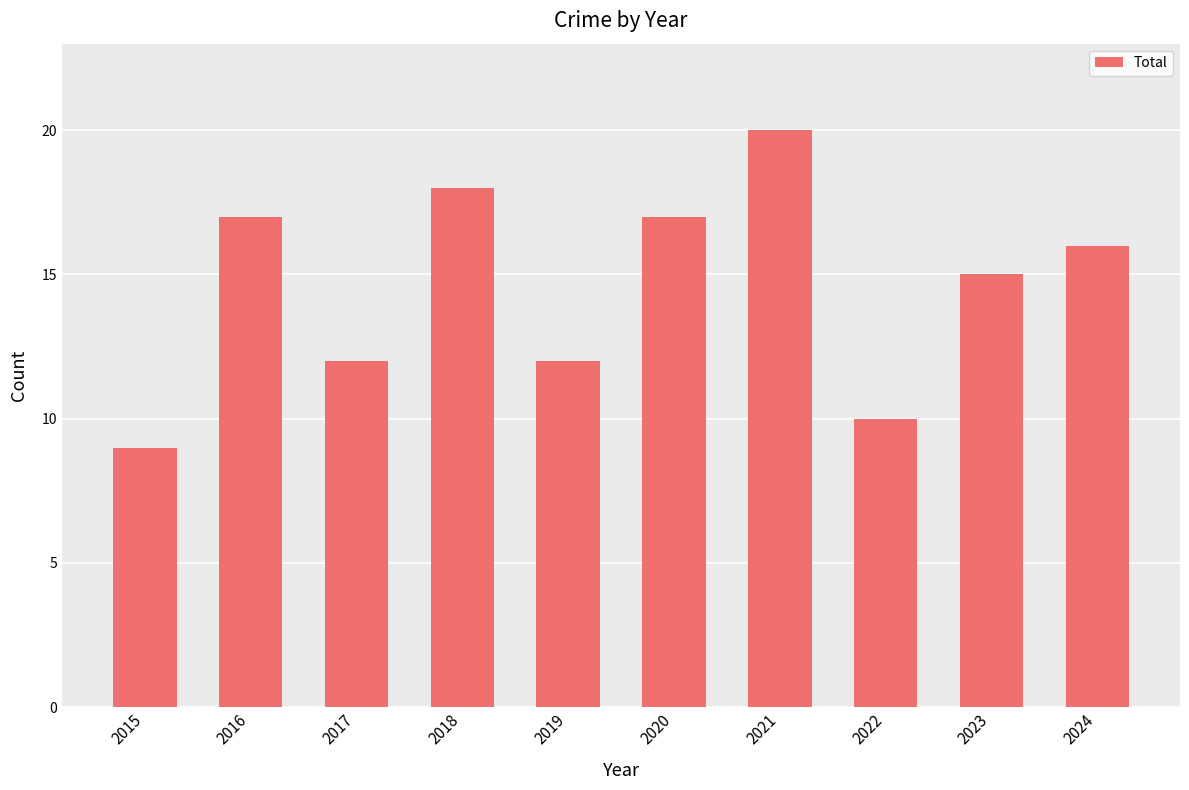

What is the sum of all values?

146